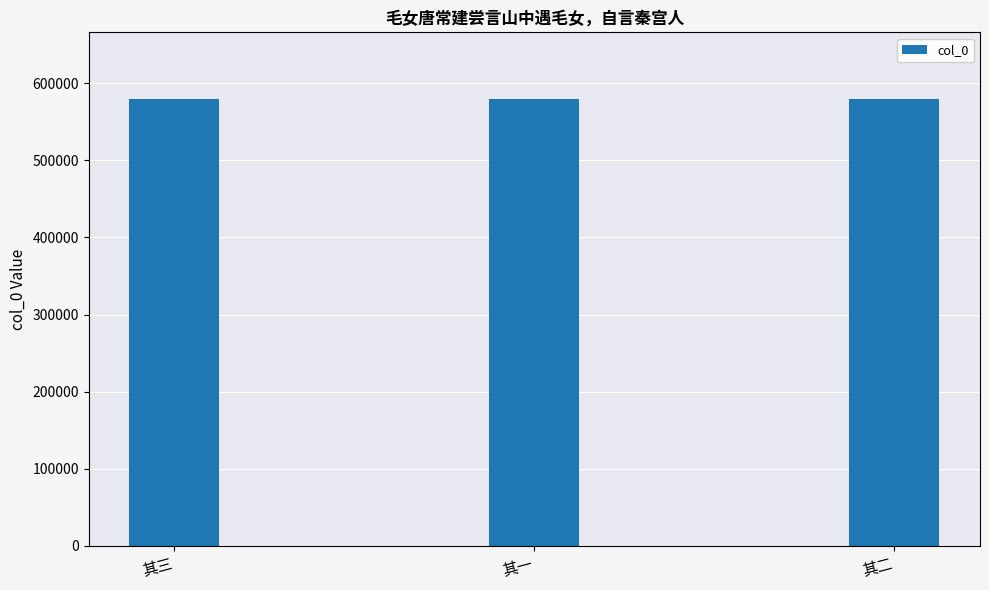

What is the value of the 2nd bar from the left?

579126